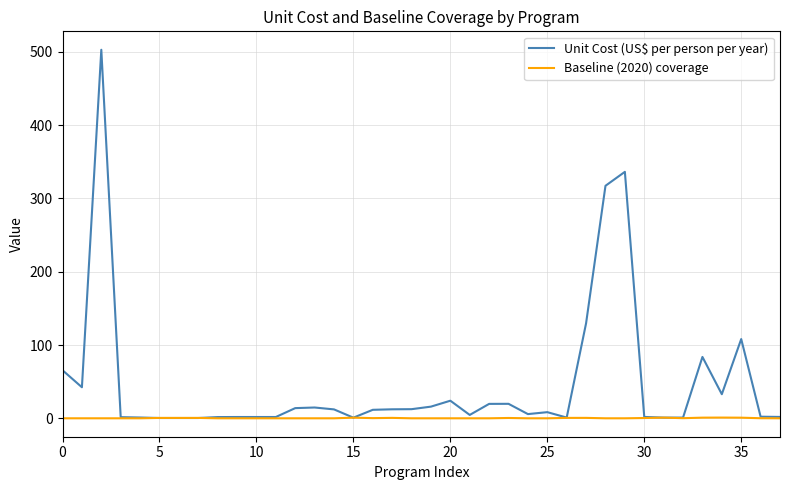

How many distinct data groups are displayed?

2